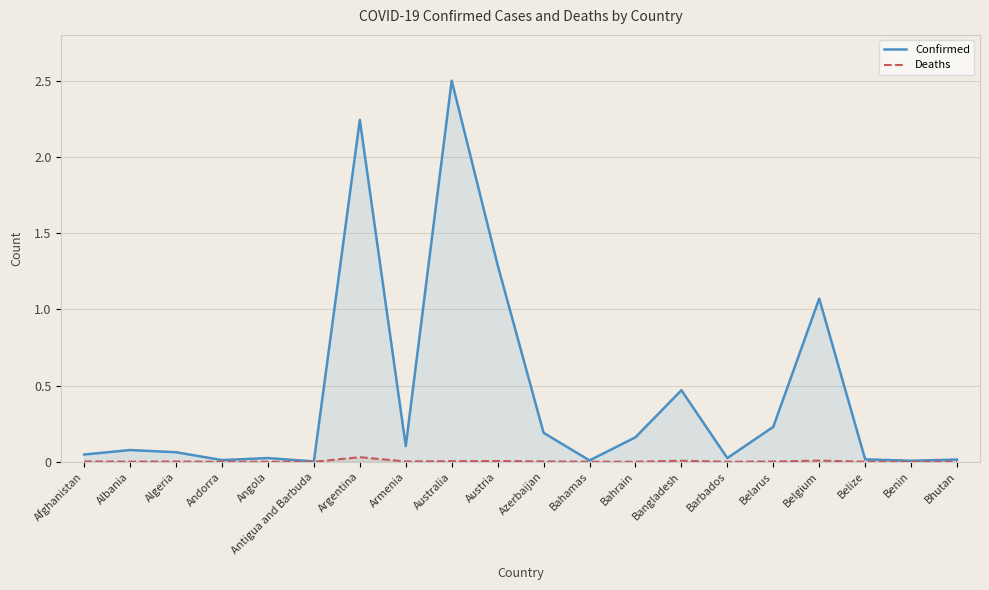

Reading right to left, what are all the values shown in this chart?

Confirmed: 0.0	0.0	0.0	1.1	0.2	0.0	0.5	0.2	0.0	0.2	1.3	2.5	0.1	2.2	0.0	0.0	0.0	0.1	0.1	0.0
Deaths: 0.0	0.0	0.0	0.0	0.0	0.0	0.0	0.0	0.0	0.0	0.0	0.0	0.0	0.0	0.0	0.0	0.0	0.0	0.0	0.0